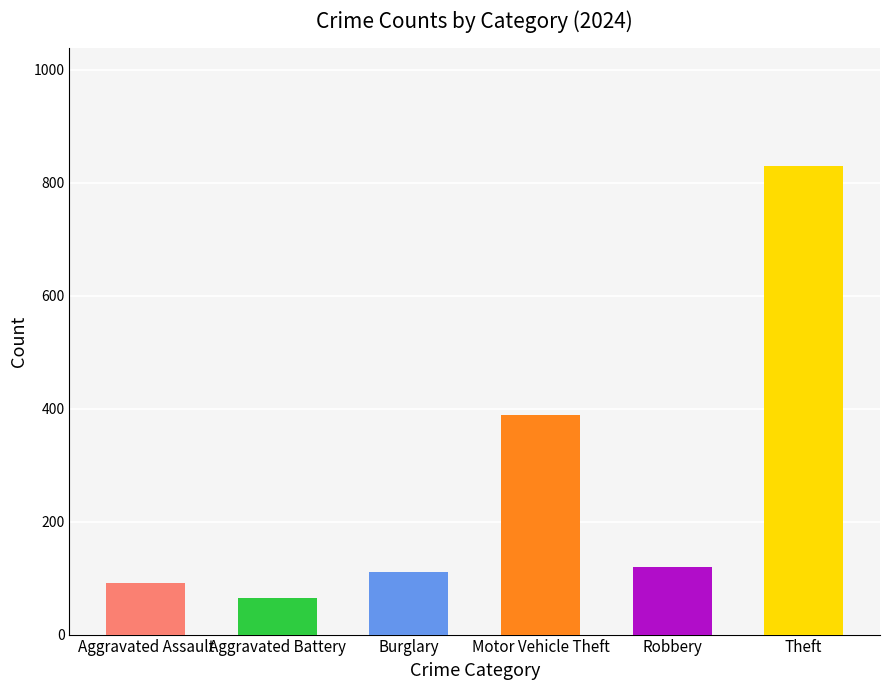

True or false: Burglary has a value of 283 at 2017.

False